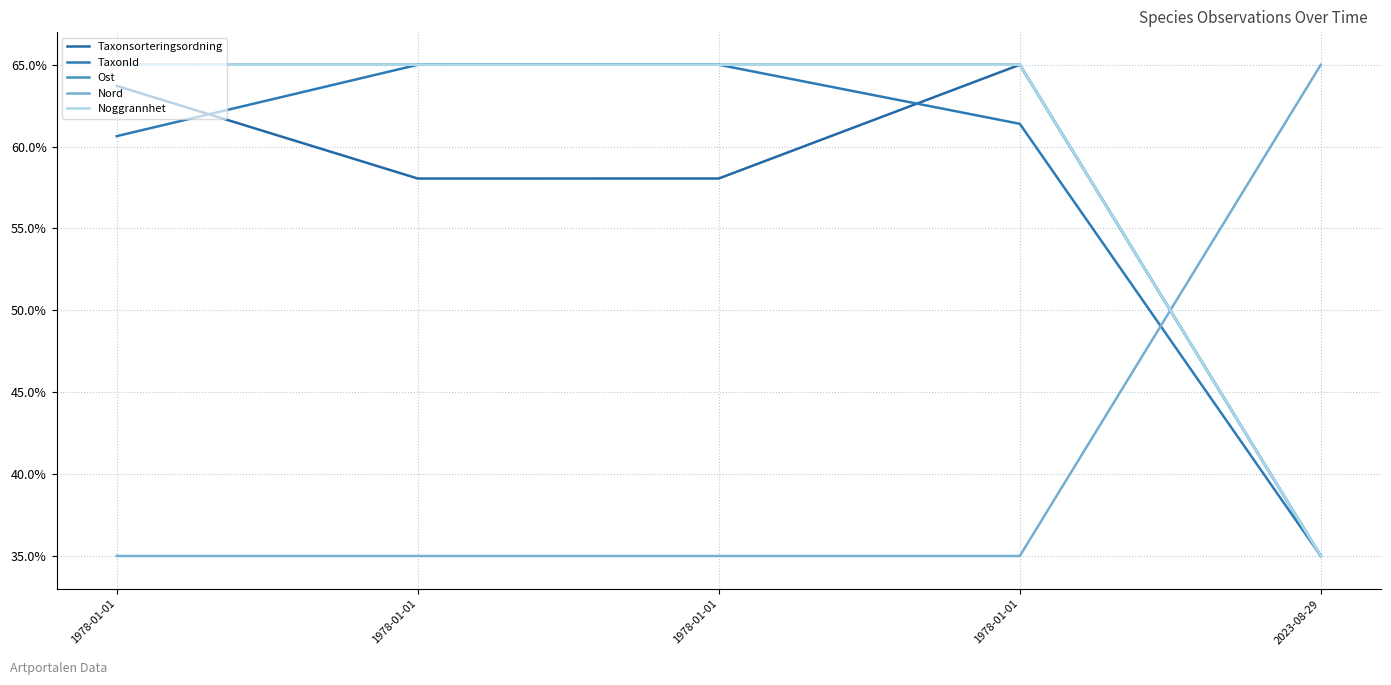

Reading left to right, what are all the values shown in this chart?

Taxonsorteringsordning: 63.7	58.1	58.1	65.0	35.0
TaxonId: 60.6	65.0	65.0	61.4	35.0
Ost: 65.0	65.0	65.0	65.0	35.0
Nord: 35.0	35.0	35.0	35.0	65.0
Noggrannhet: 65.0	65.0	65.0	65.0	35.0